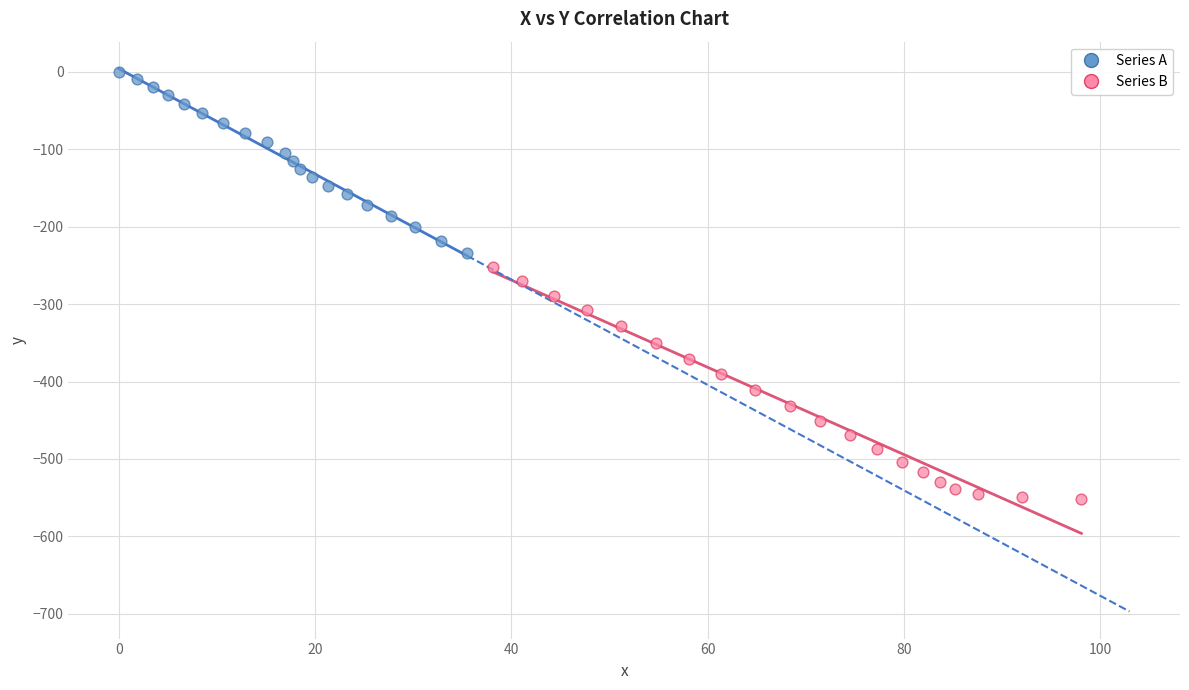

Which series reaches the minimum Y coordinate?

Series B